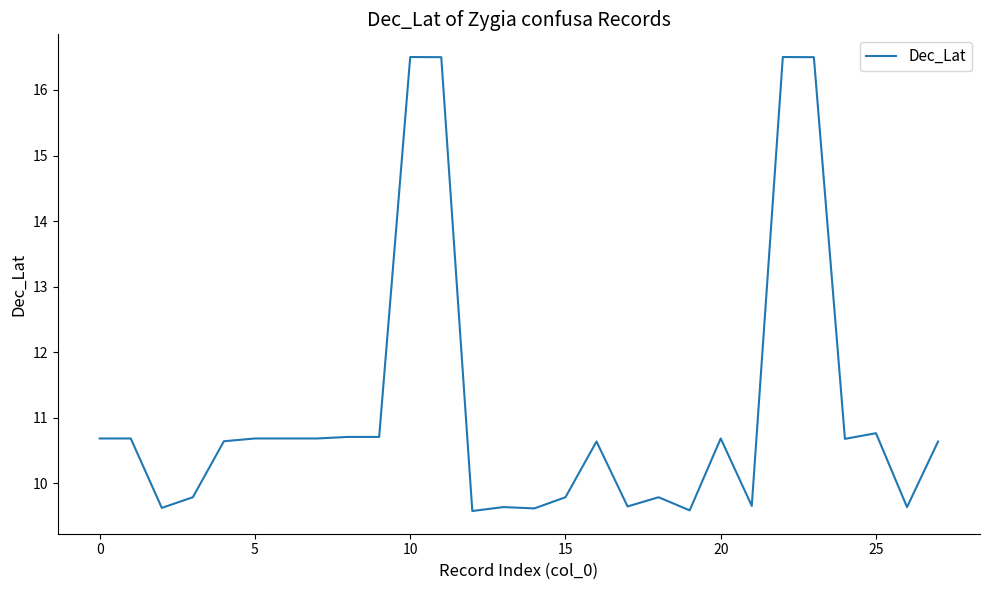

What is the maximum value shown in the chart?

16.5